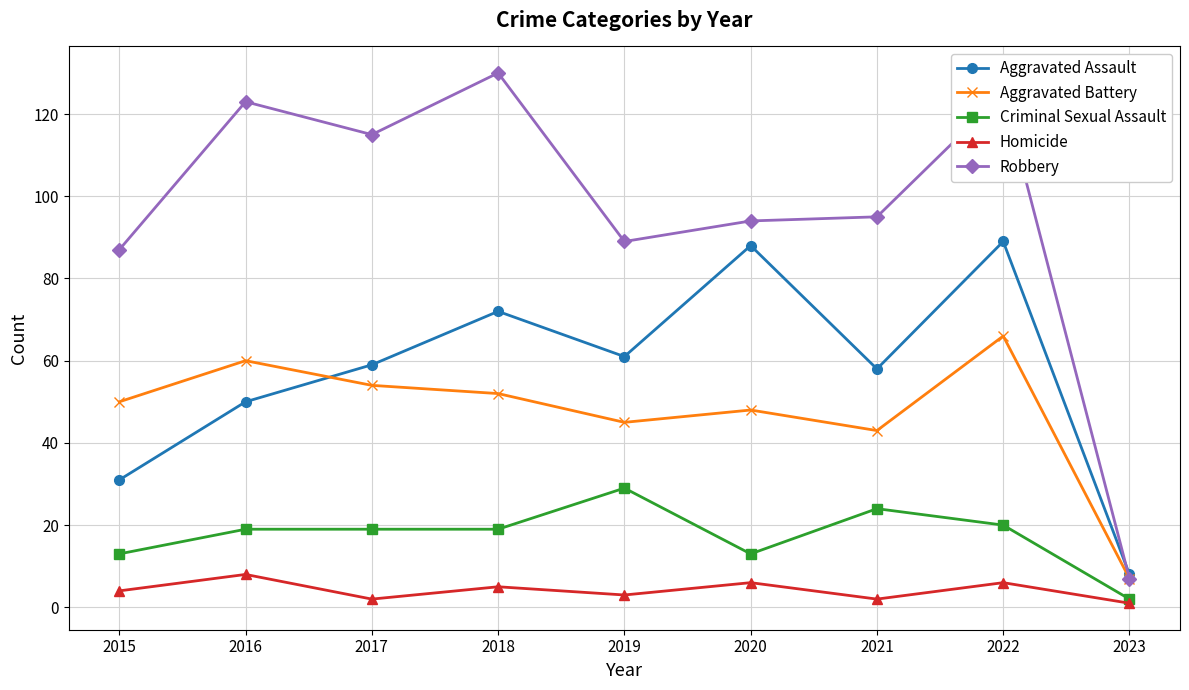

At which category is the sum across all series the highest?

2022